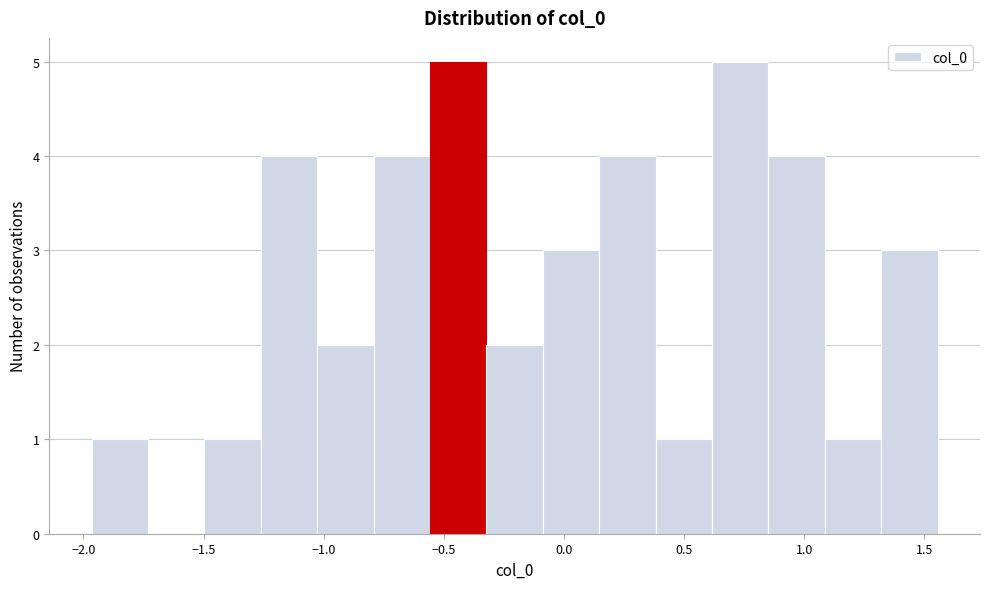

Reading left to right, list every bar in this chart as the range it spans on the x-axis followed by its height. Neither the bar edges nor the heights are printed on the chart, so give them approximately, as read against the axes.

-1.95 to -1.75: 1
-1.75 to -1.50: 0
-1.50 to -1.25: 1
-1.25 to -1.05: 4
-1.05 to -0.80: 2
-0.80 to -0.55: 4
-0.55 to -0.30: 5
-0.30 to -0.10: 2
-0.10 to 0.15: 3
0.15 to 0.40: 4
0.40 to 0.60: 1
0.60 to 0.85: 5
0.85 to 1.10: 4
1.10 to 1.30: 1
1.30 to 1.55: 3